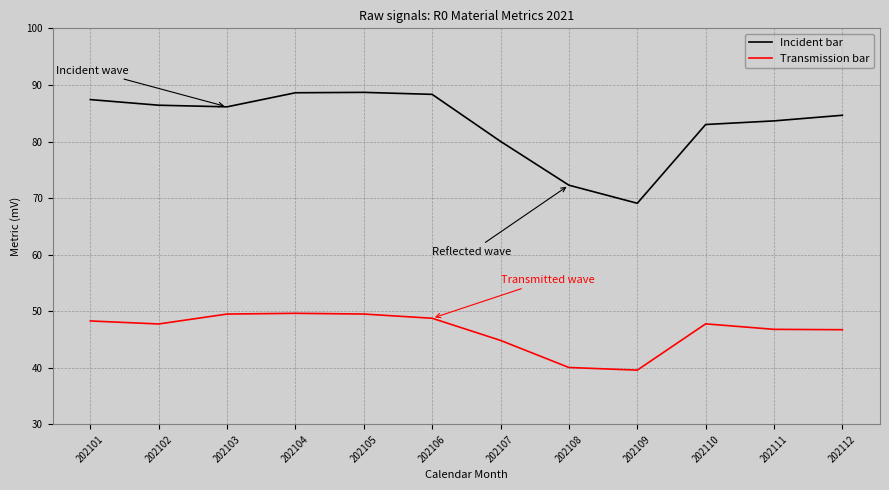

What is the difference between the maximum and minimum values in the Incident bar series?

19.6